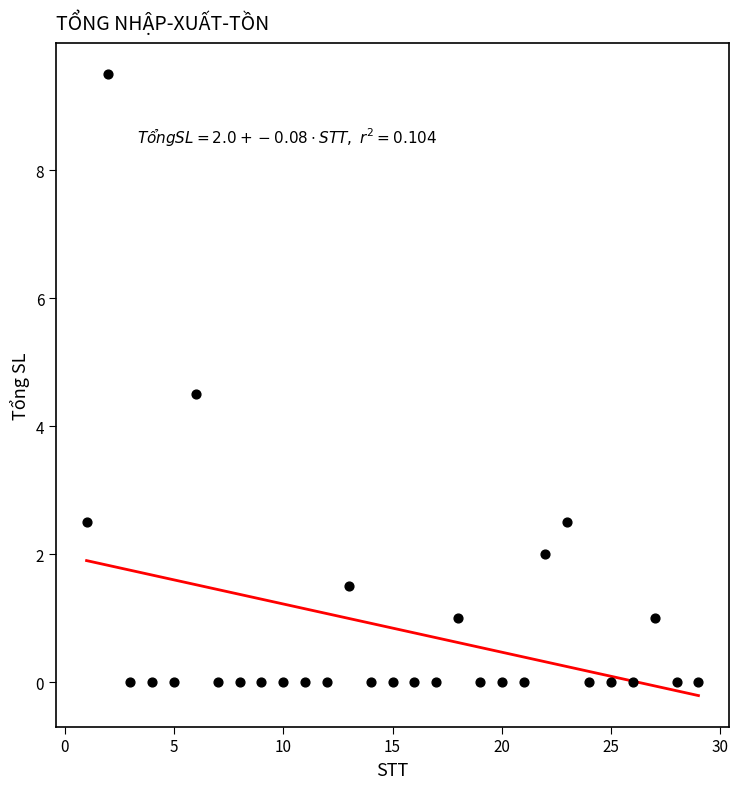

What is the range of Y values (max minus min)?

9.5